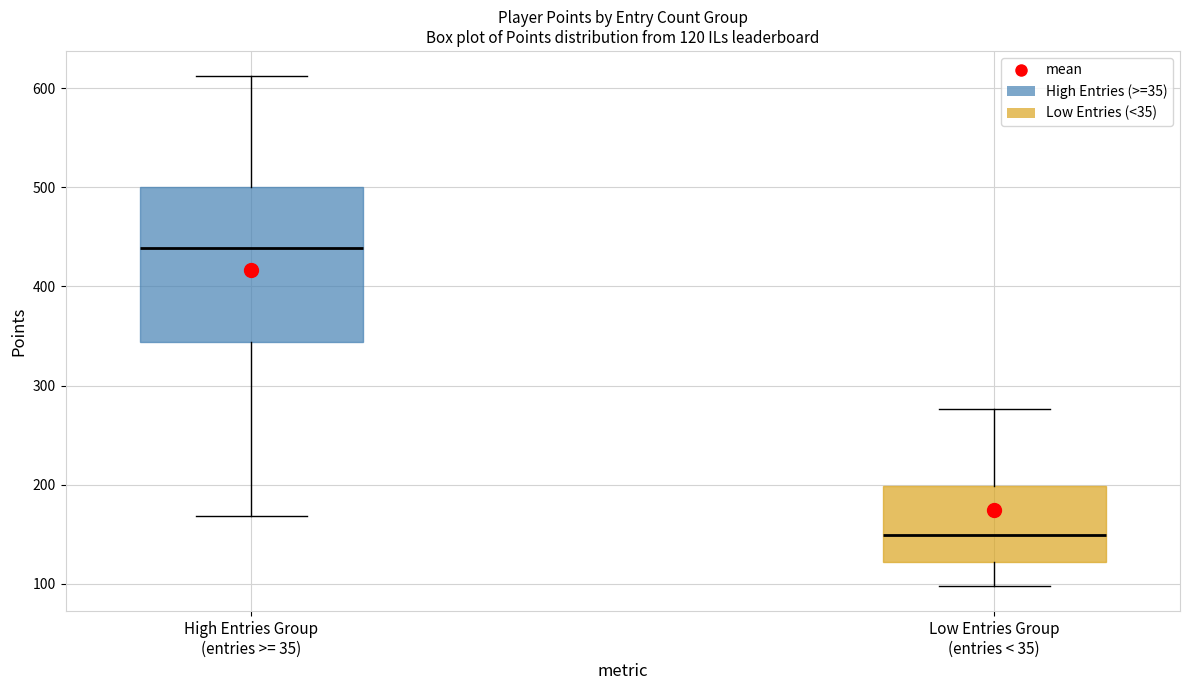

Which box's median line is the lowest?

Low Entries Group (entries < 35)